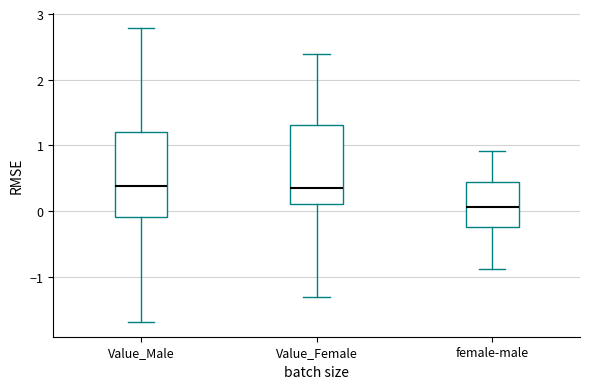

Reading left to right, read every box against the y-axis: the position of its median line, the range the box covers, and the ends of its whiskers. The values are not printed on the chart, so give them approximately, as read against the axis.

Value_Male: median 0.4, box -0.1 to 1.2, whiskers -1.7 to 2.8
Value_Female: median 0.4, box 0.1 to 1.3, whiskers -1.3 to 2.4
female-male: median 0.1, box -0.2 to 0.4, whiskers -0.9 to 0.9